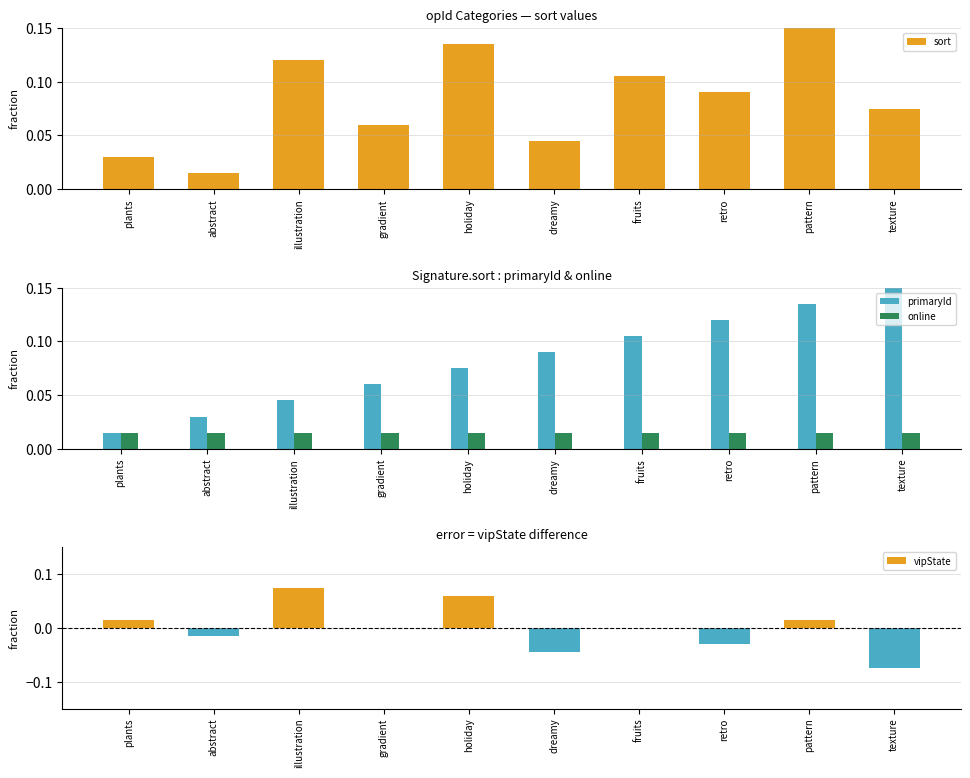

Does the chart contain stacked bars?

No